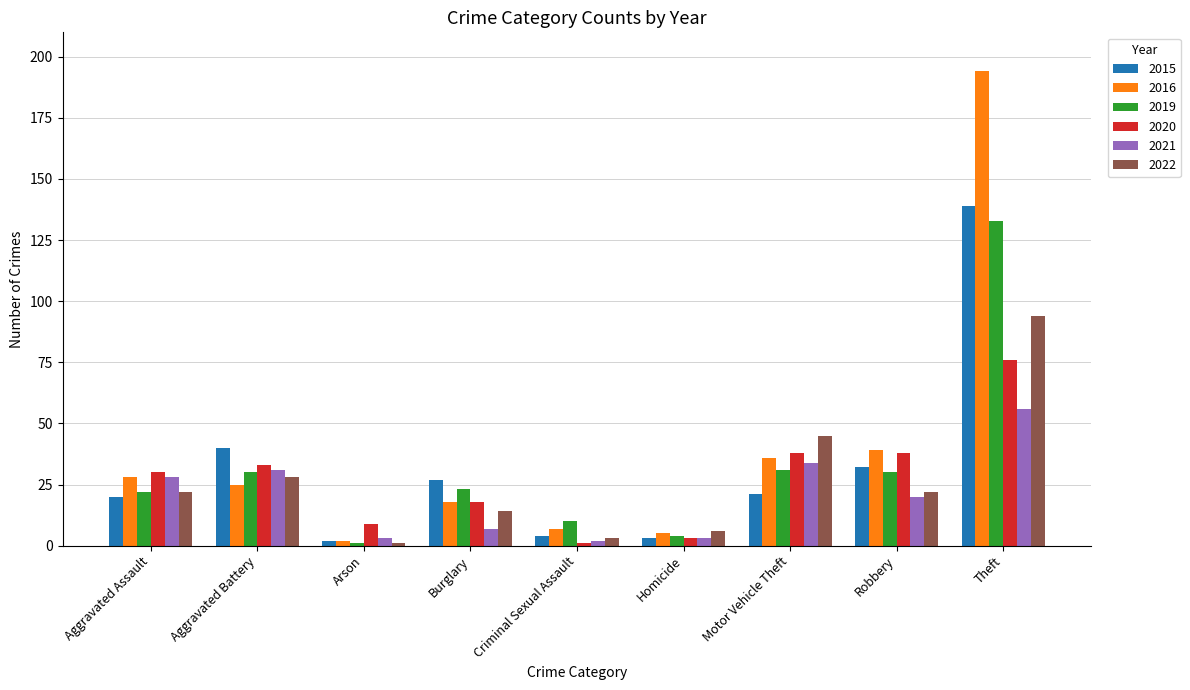

At how many categories does at least one series exceed 137?

1